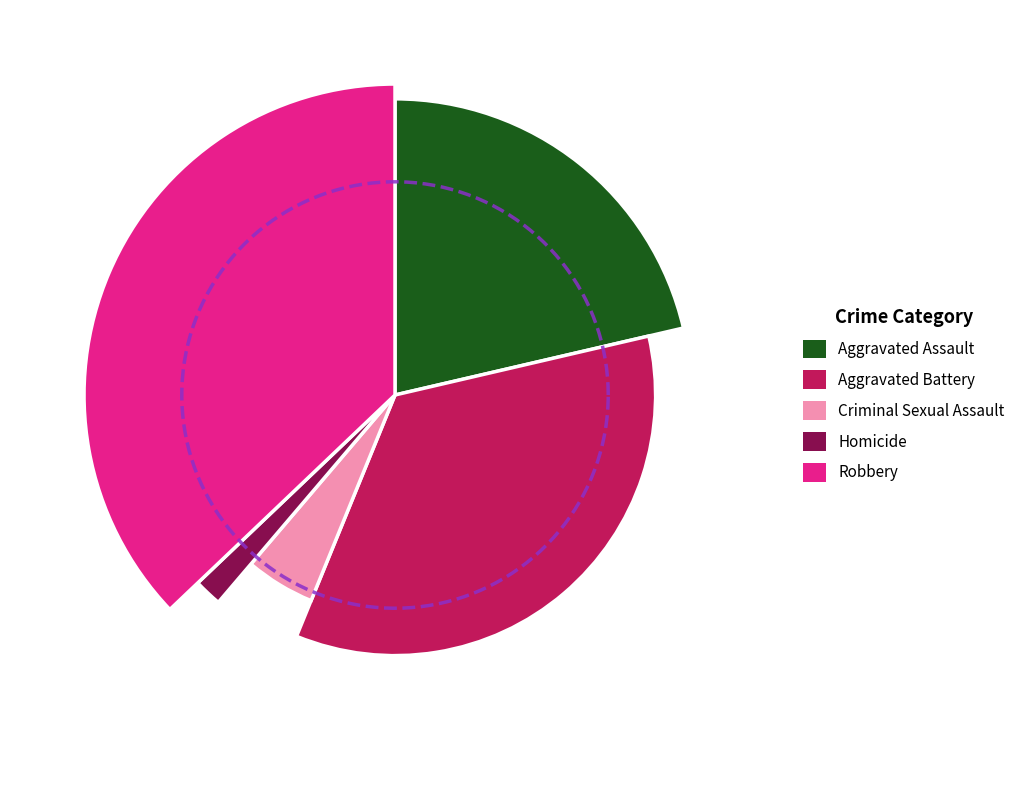

Count the number of slices in the pie.

5